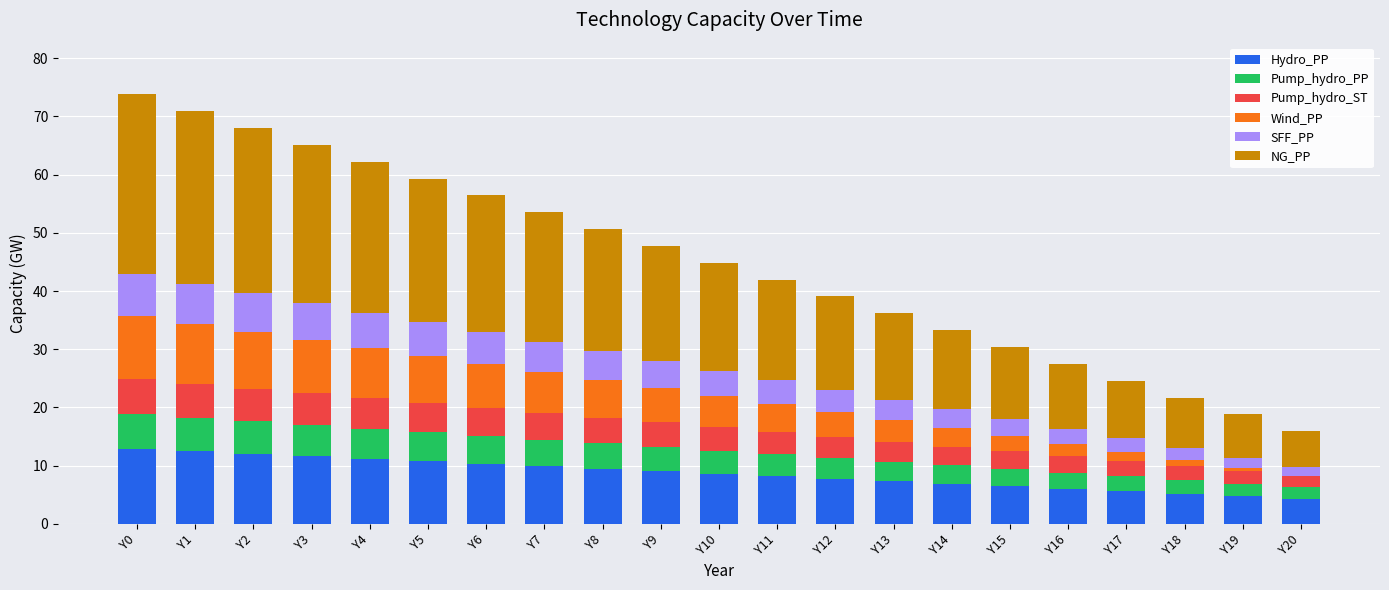

What is the total value across all series at Y10?

44.9